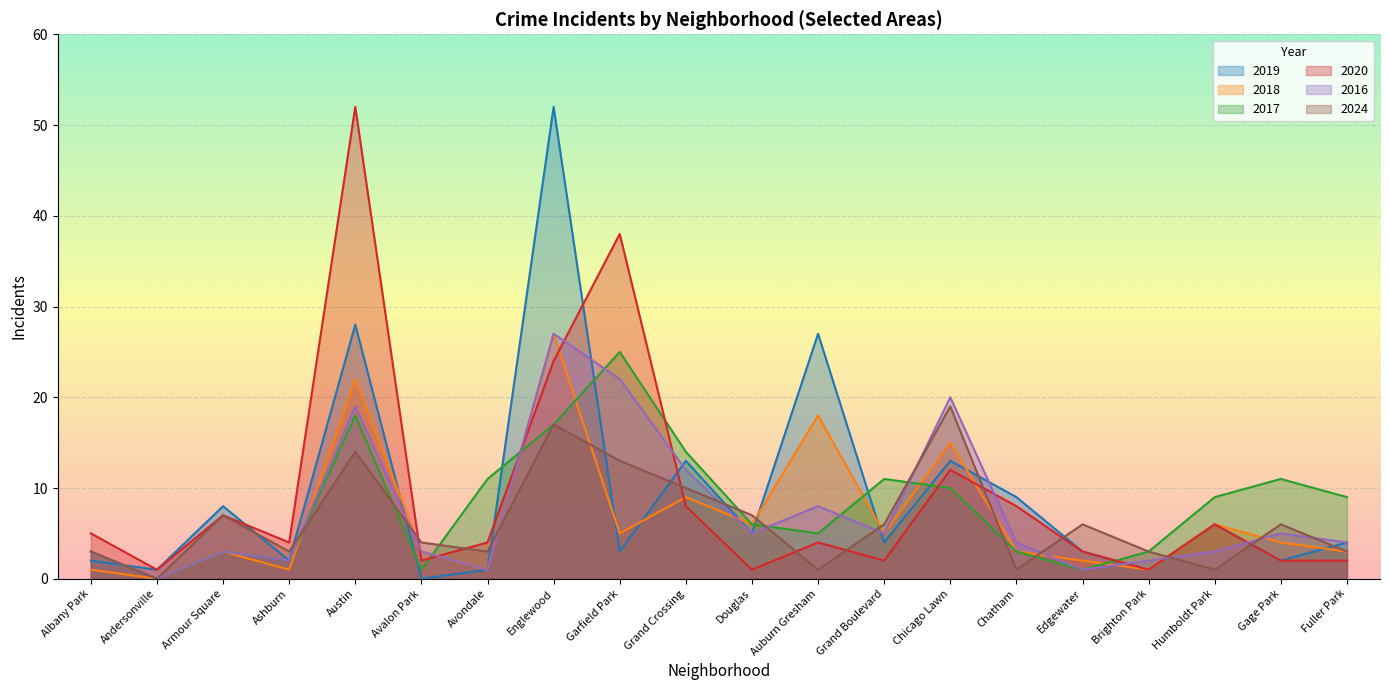

What is the sum of all 2016 values?

149